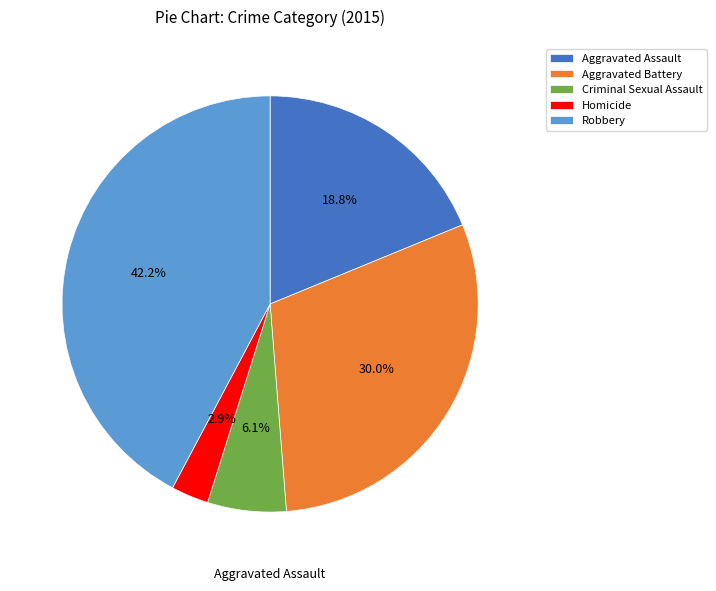

Combined, do Criminal Sexual Assault and Aggravated Assault account for over 50%?

No